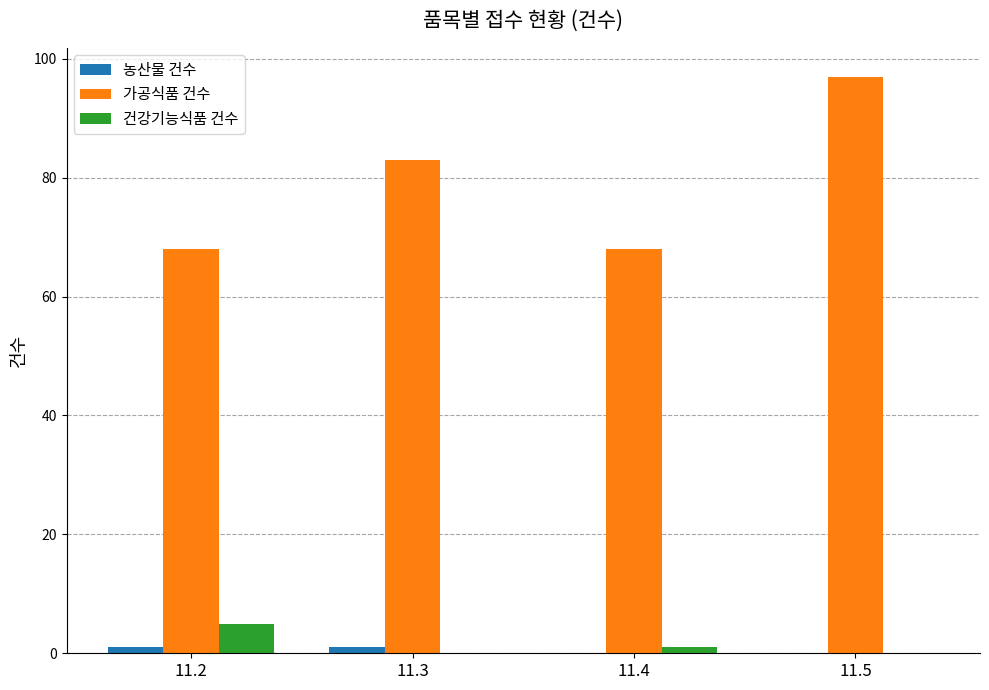

Which series changed the most between 11.2 and 11.5?

가공식품 건수